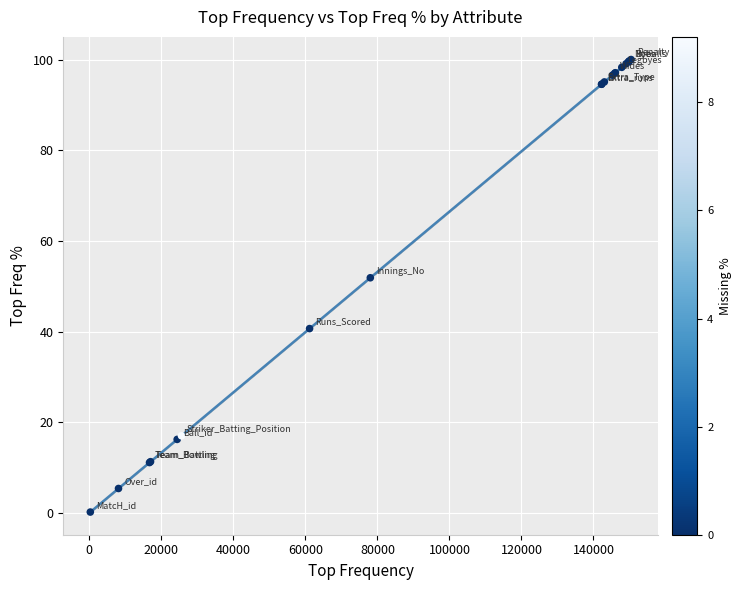

What Y value in the scatter plot is closest to 50?

51.9